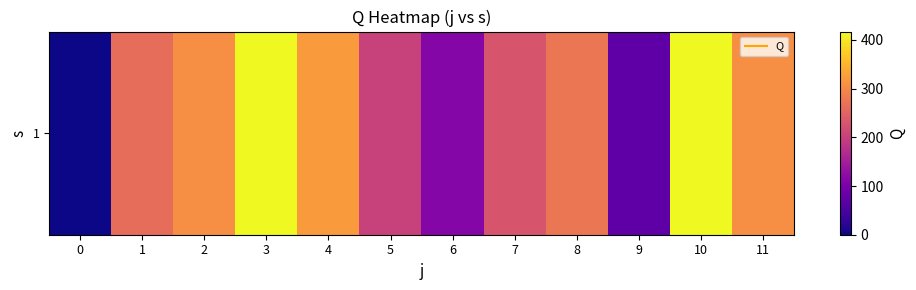

How many data points does each series have?

12